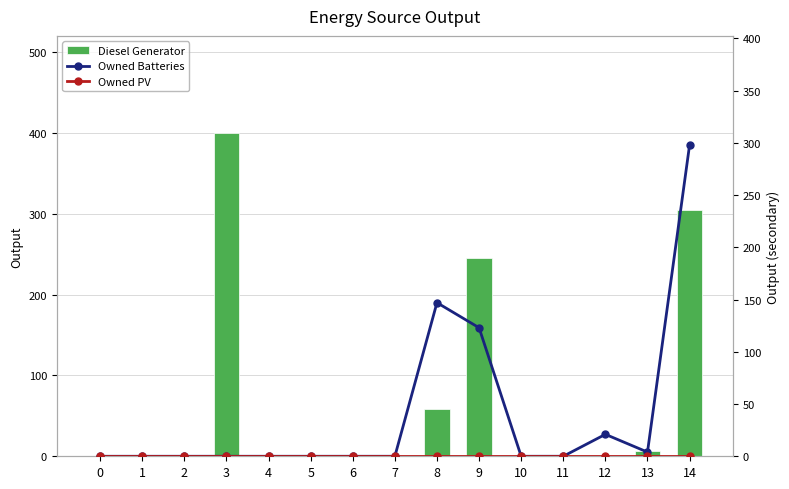

The Owned Batteries series shows 178 at 9. True or false?

False